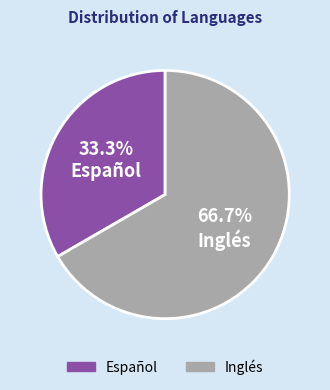

To the nearest percent, what is the average slice percentage?

50%